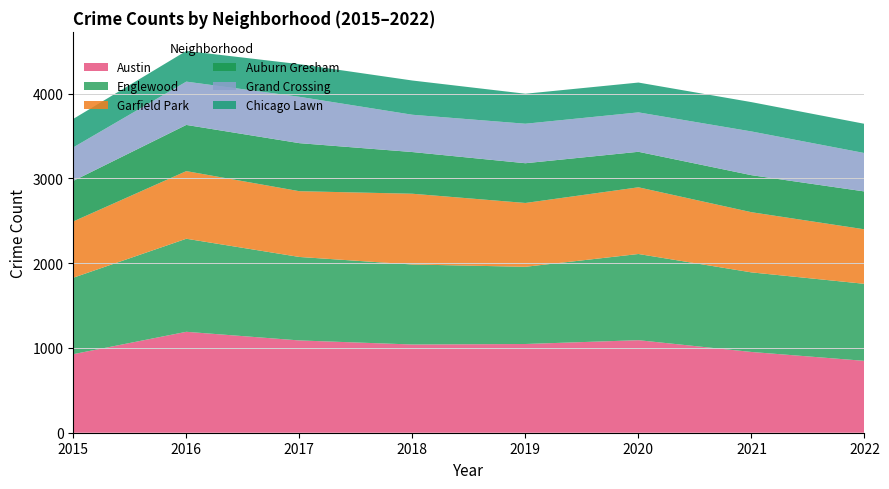

Reading left to right, extract all data points from this chart.

Austin: 2015=927	2016=1191	2017=1089	2018=1041	2019=1047	2020=1092	2021=953	2022=848
Englewood: 2015=902	2016=1098	2017=985	2018=944	2019=911	2020=1017	2021=939	2022=909
Garfield Park: 2015=664	2016=798	2017=776	2018=835	2019=753	2020=787	2021=710	2022=643
Auburn Gresham: 2015=479	2016=545	2017=567	2018=492	2019=469	2020=419	2021=437	2022=447
Grand Crossing: 2015=395	2016=511	2017=547	2018=440	2019=466	2020=465	2021=516	2022=453
Chicago Lawn: 2015=336	2016=362	2017=385	2018=404	2019=354	2020=352	2021=346	2022=345